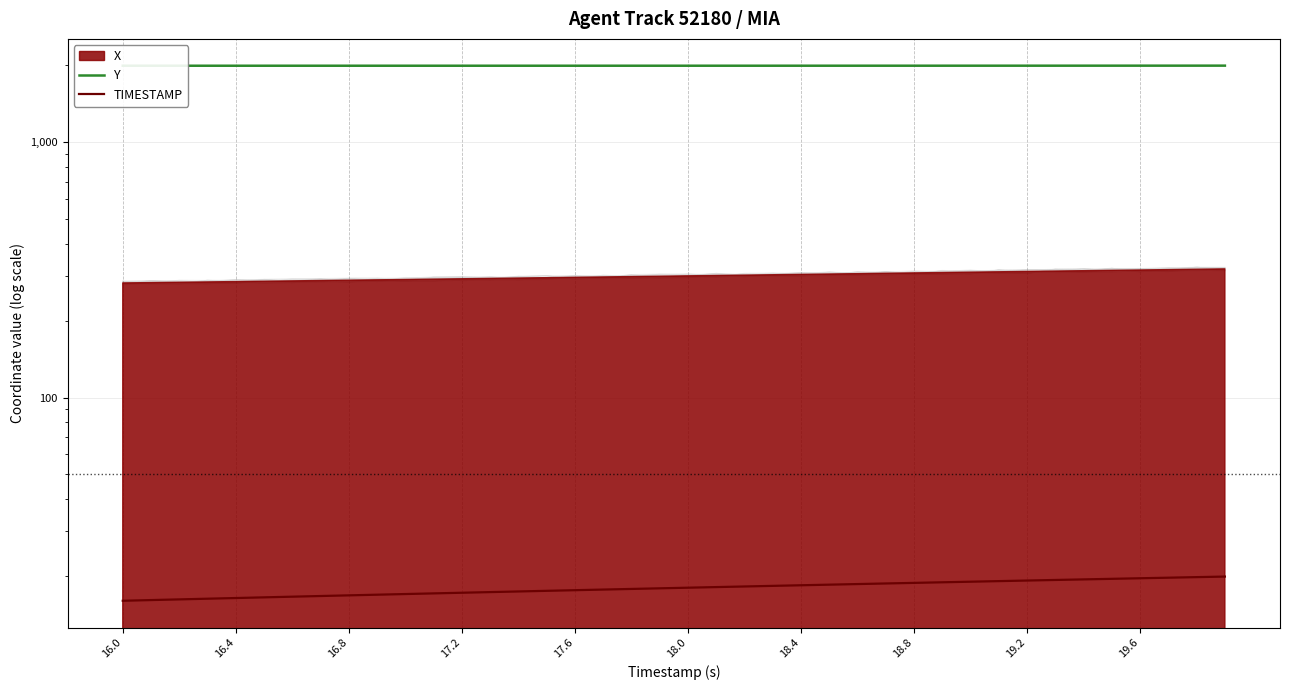

What is the maximum value for Y?

1993.3